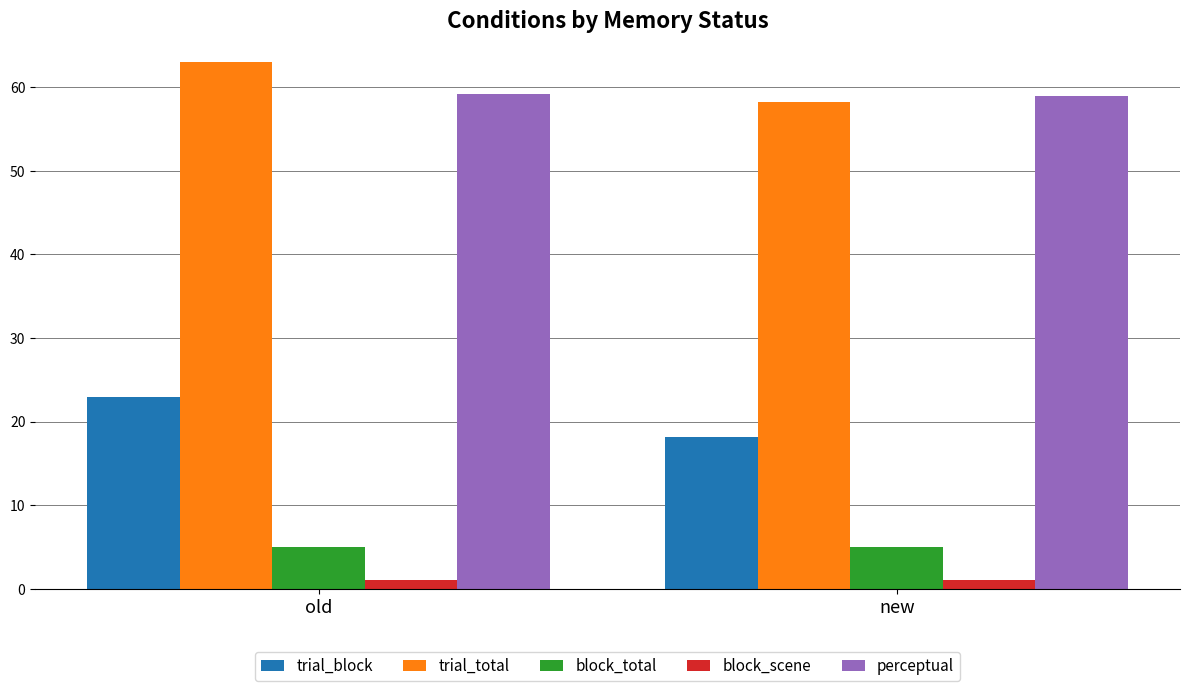

What position from the right is old?

2